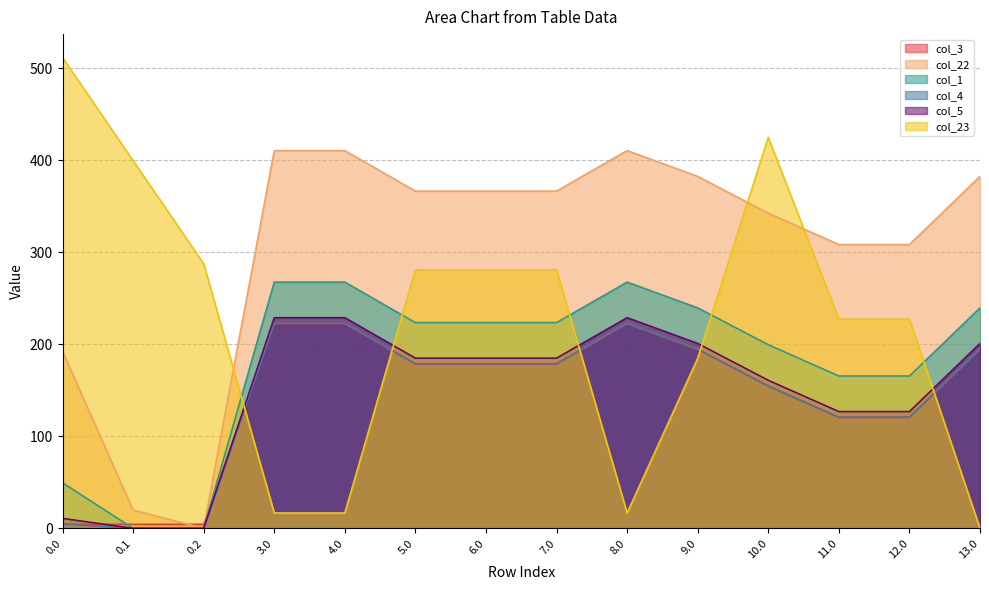

Where does the col_1 series first go above 223?

3.0